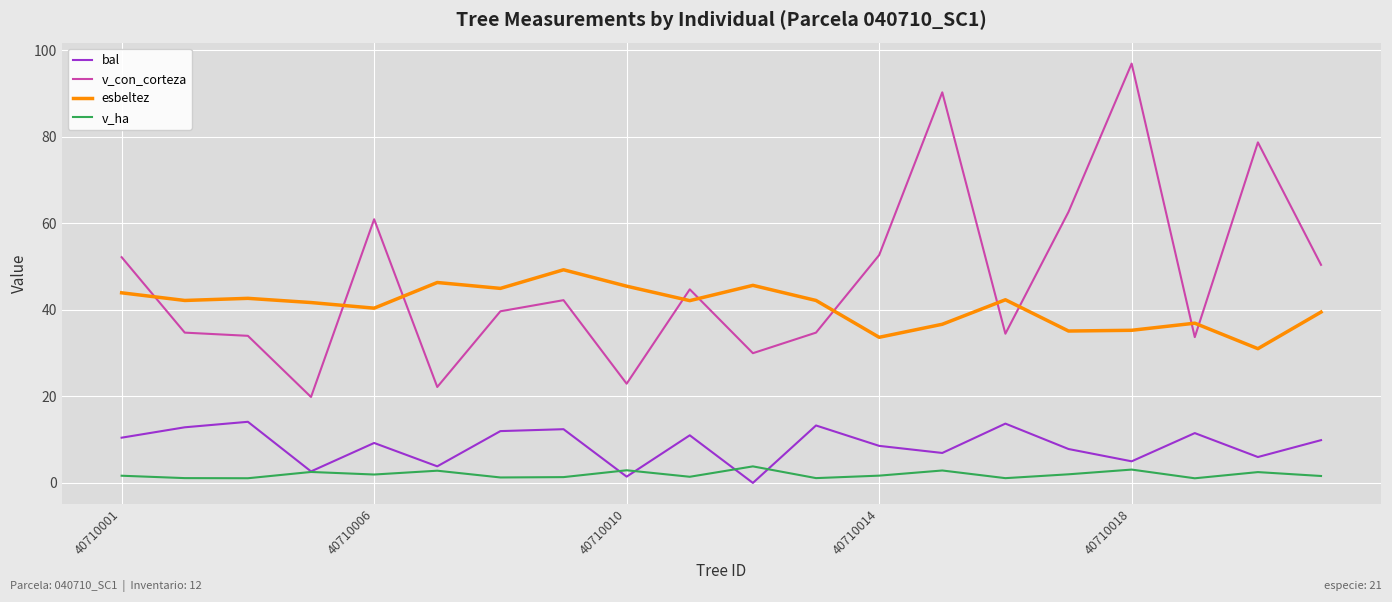

What is the maximum value for bal?

14.1